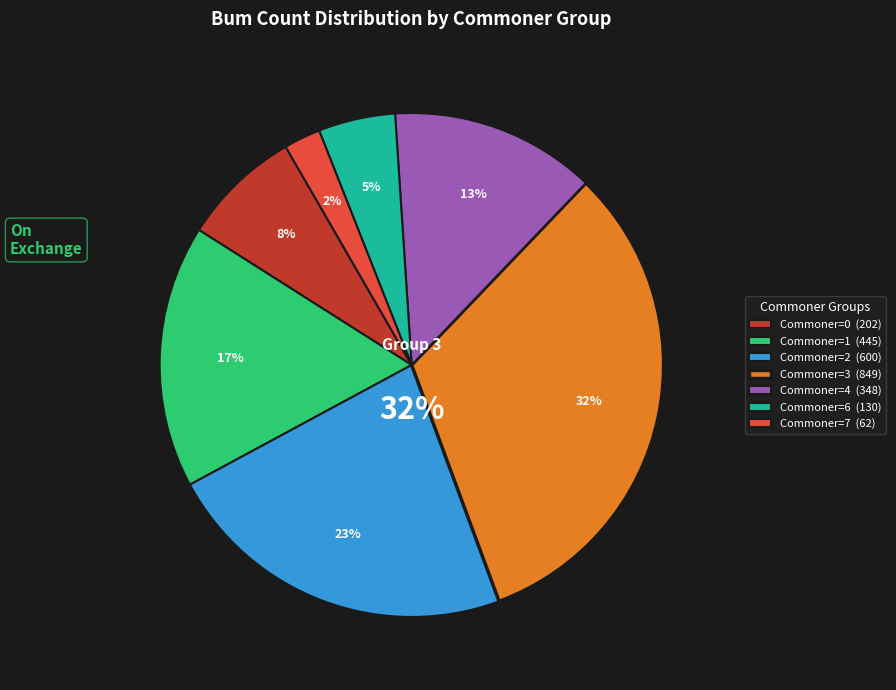

What percentage is NOT represented by 2?

98.0%